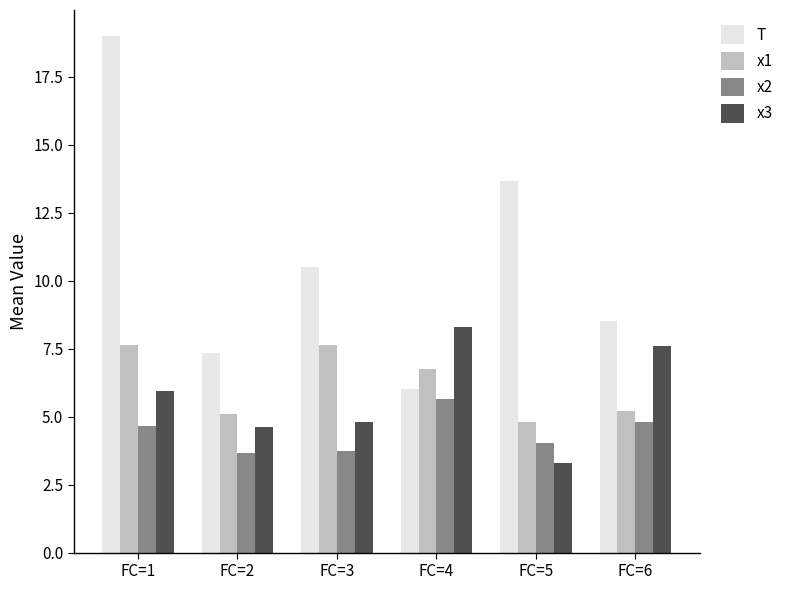

List the series in order of their peak value, highest first.

T, x3, x1, x2